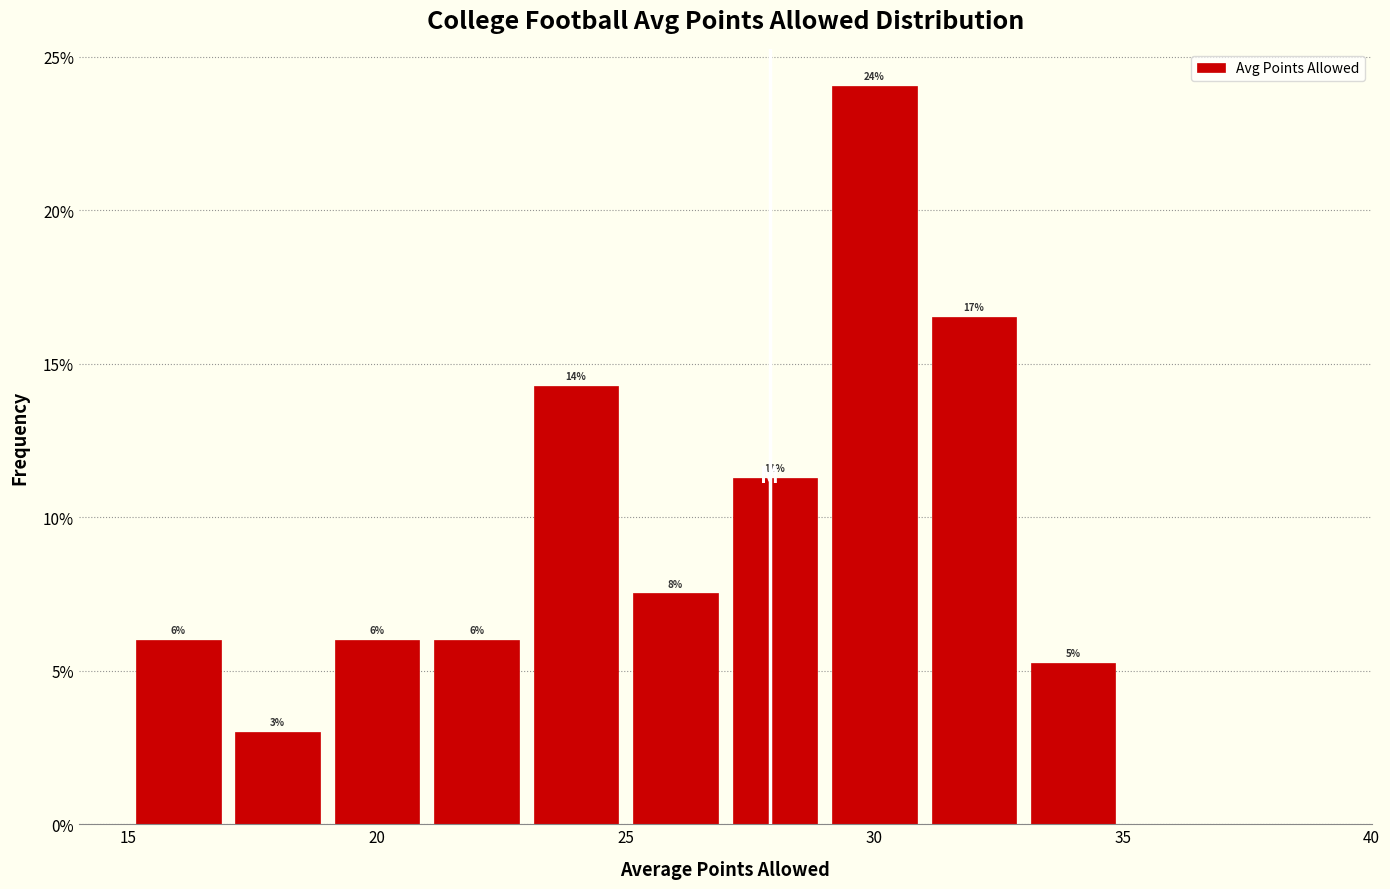

Which range on the x-axis has the tallest bar?

29 to 31